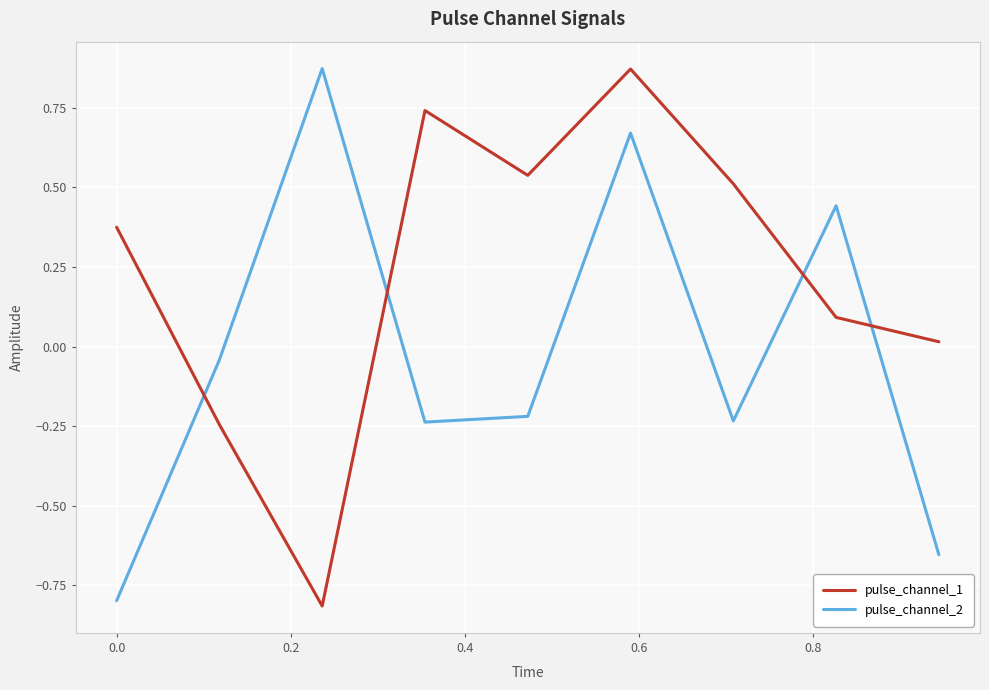

True or false: pulse_channel_1 and pulse_channel_2 intersect in this chart.

True